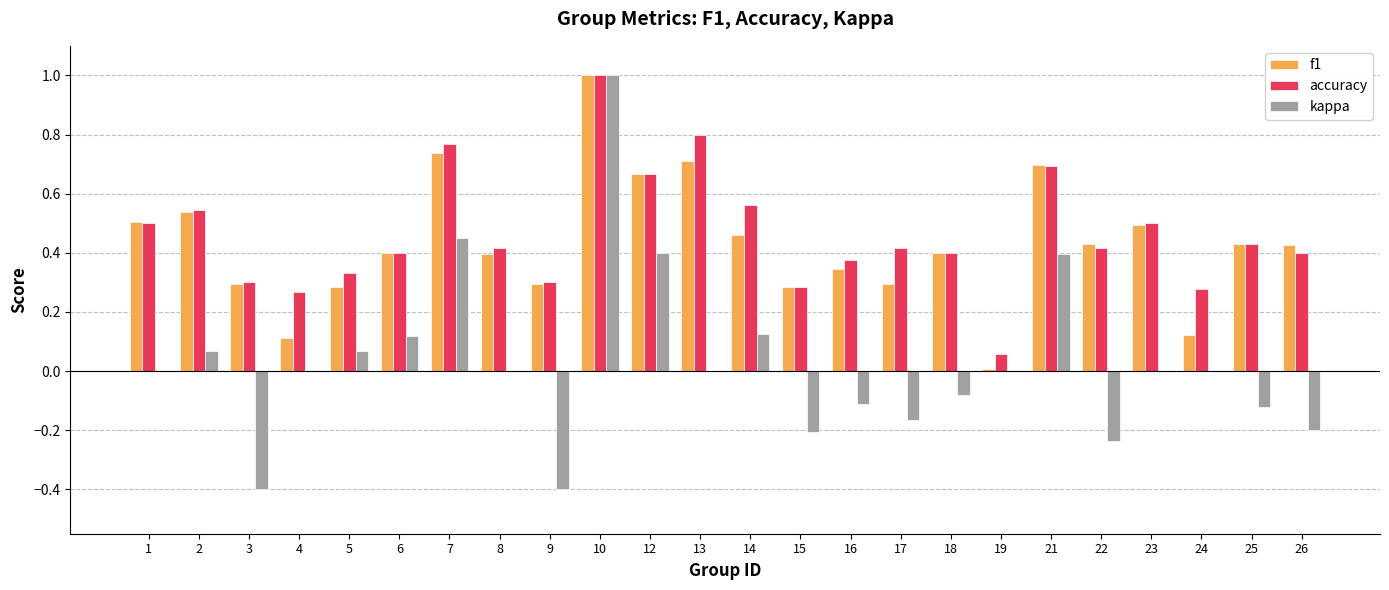

Between 9 and 22, which series saw the biggest shift?

kappa